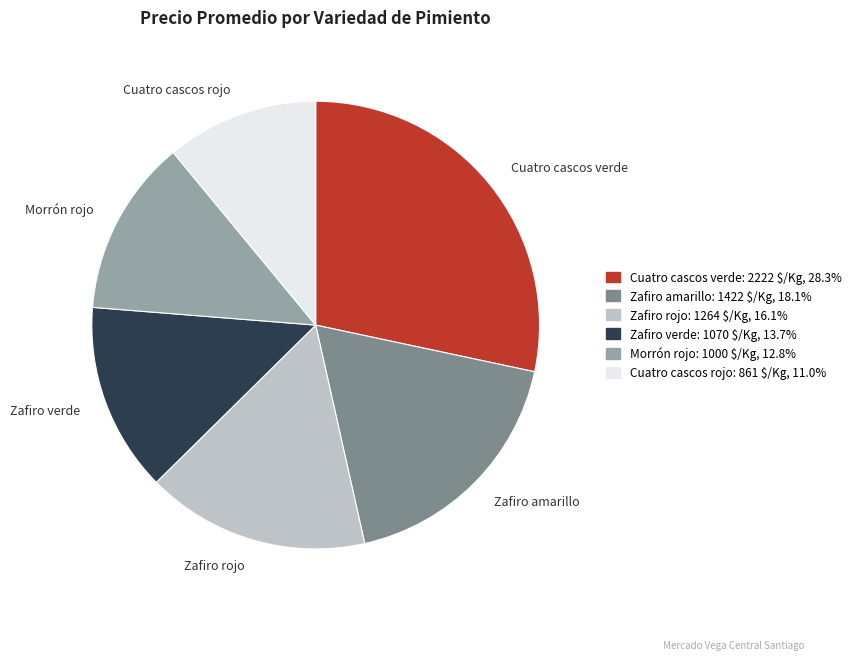

Is it true that Morrón rojo is 8% of the pie?

False